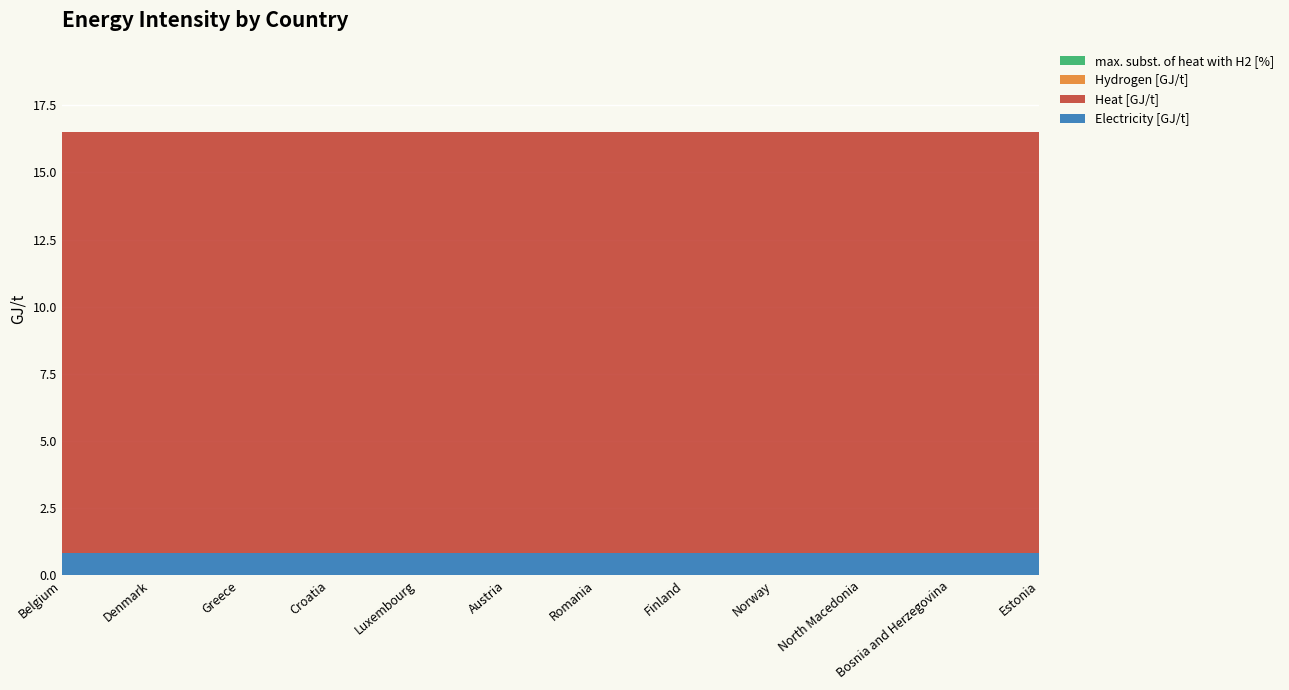

Reading left to right, list all the values displayed in this chart.

Electricity [GJ/t]: Belgium=0.8	Bulgaria=0.8	Czechia=0.8	Denmark=0.8	Germany=0.8	Ireland=0.8	Greece=0.8	Spain=0.8	France=0.8	Croatia=0.8	Italy=0.8	Latvia=0.8	Luxembourg=0.8	Hungary=0.8	Netherlands=0.8	Austria=0.8	Poland=0.8	Portugal=0.8	Romania=0.8	Slovenia=0.8	Slovakia=0.8	Finland=0.8	Sweden=0.8	United Kingdom=0.8	Norway=0.8	Switzerland=0.8	Montenegro=0.8	North Macedonia=0.8	Albania=0.8	Serbia=0.8	Bosnia and Herzegovina=0.8	Iceland=0.8	Lithuania=0.8	Estonia=0.8
Heat [GJ/t]: Belgium=15.7	Bulgaria=15.7	Czechia=15.7	Denmark=15.7	Germany=15.7	Ireland=15.7	Greece=15.7	Spain=15.7	France=15.7	Croatia=15.7	Italy=15.7	Latvia=15.7	Luxembourg=15.7	Hungary=15.7	Netherlands=15.7	Austria=15.7	Poland=15.7	Portugal=15.7	Romania=15.7	Slovenia=15.7	Slovakia=15.7	Finland=15.7	Sweden=15.7	United Kingdom=15.7	Norway=15.7	Switzerland=15.7	Montenegro=15.7	North Macedonia=15.7	Albania=15.7	Serbia=15.7	Bosnia and Herzegovina=15.7	Iceland=15.7	Lithuania=15.7	Estonia=15.7
Hydrogen [GJ/t]: Belgium=0.0	Bulgaria=0.0	Czechia=0.0	Denmark=0.0	Germany=0.0	Ireland=0.0	Greece=0.0	Spain=0.0	France=0.0	Croatia=0.0	Italy=0.0	Latvia=0.0	Luxembourg=0.0	Hungary=0.0	Netherlands=0.0	Austria=0.0	Poland=0.0	Portugal=0.0	Romania=0.0	Slovenia=0.0	Slovakia=0.0	Finland=0.0	Sweden=0.0	United Kingdom=0.0	Norway=0.0	Switzerland=0.0	Montenegro=0.0	North Macedonia=0.0	Albania=0.0	Serbia=0.0	Bosnia and Herzegovina=0.0	Iceland=0.0	Lithuania=0.0	Estonia=0.0
max. subst. of heat with H2 [%]: Belgium=0.0	Bulgaria=0.0	Czechia=0.0	Denmark=0.0	Germany=0.0	Ireland=0.0	Greece=0.0	Spain=0.0	France=0.0	Croatia=0.0	Italy=0.0	Latvia=0.0	Luxembourg=0.0	Hungary=0.0	Netherlands=0.0	Austria=0.0	Poland=0.0	Portugal=0.0	Romania=0.0	Slovenia=0.0	Slovakia=0.0	Finland=0.0	Sweden=0.0	United Kingdom=0.0	Norway=0.0	Switzerland=0.0	Montenegro=0.0	North Macedonia=0.0	Albania=0.0	Serbia=0.0	Bosnia and Herzegovina=0.0	Iceland=0.0	Lithuania=0.0	Estonia=0.0